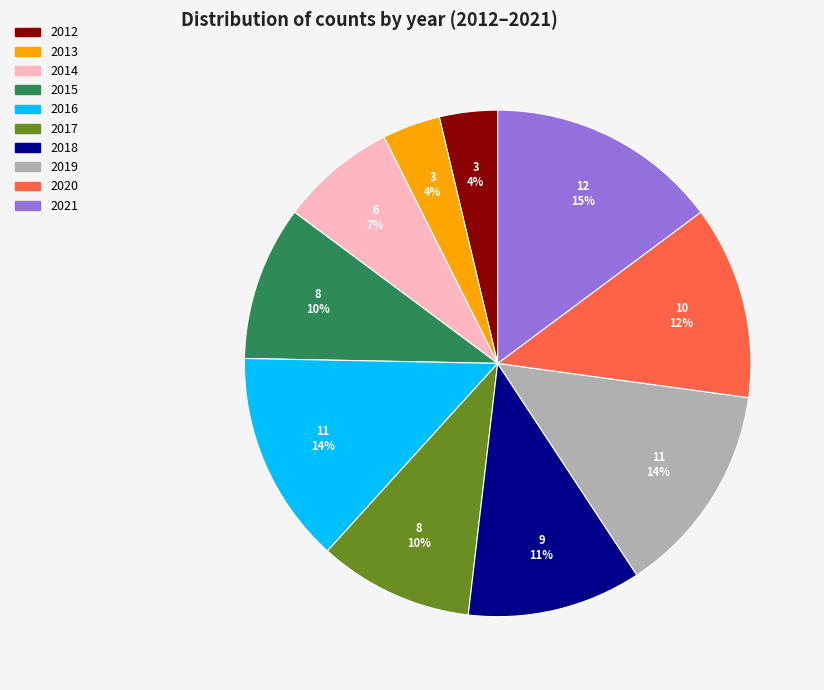

The 2018 slice represents 3% of the pie. True or false?

False